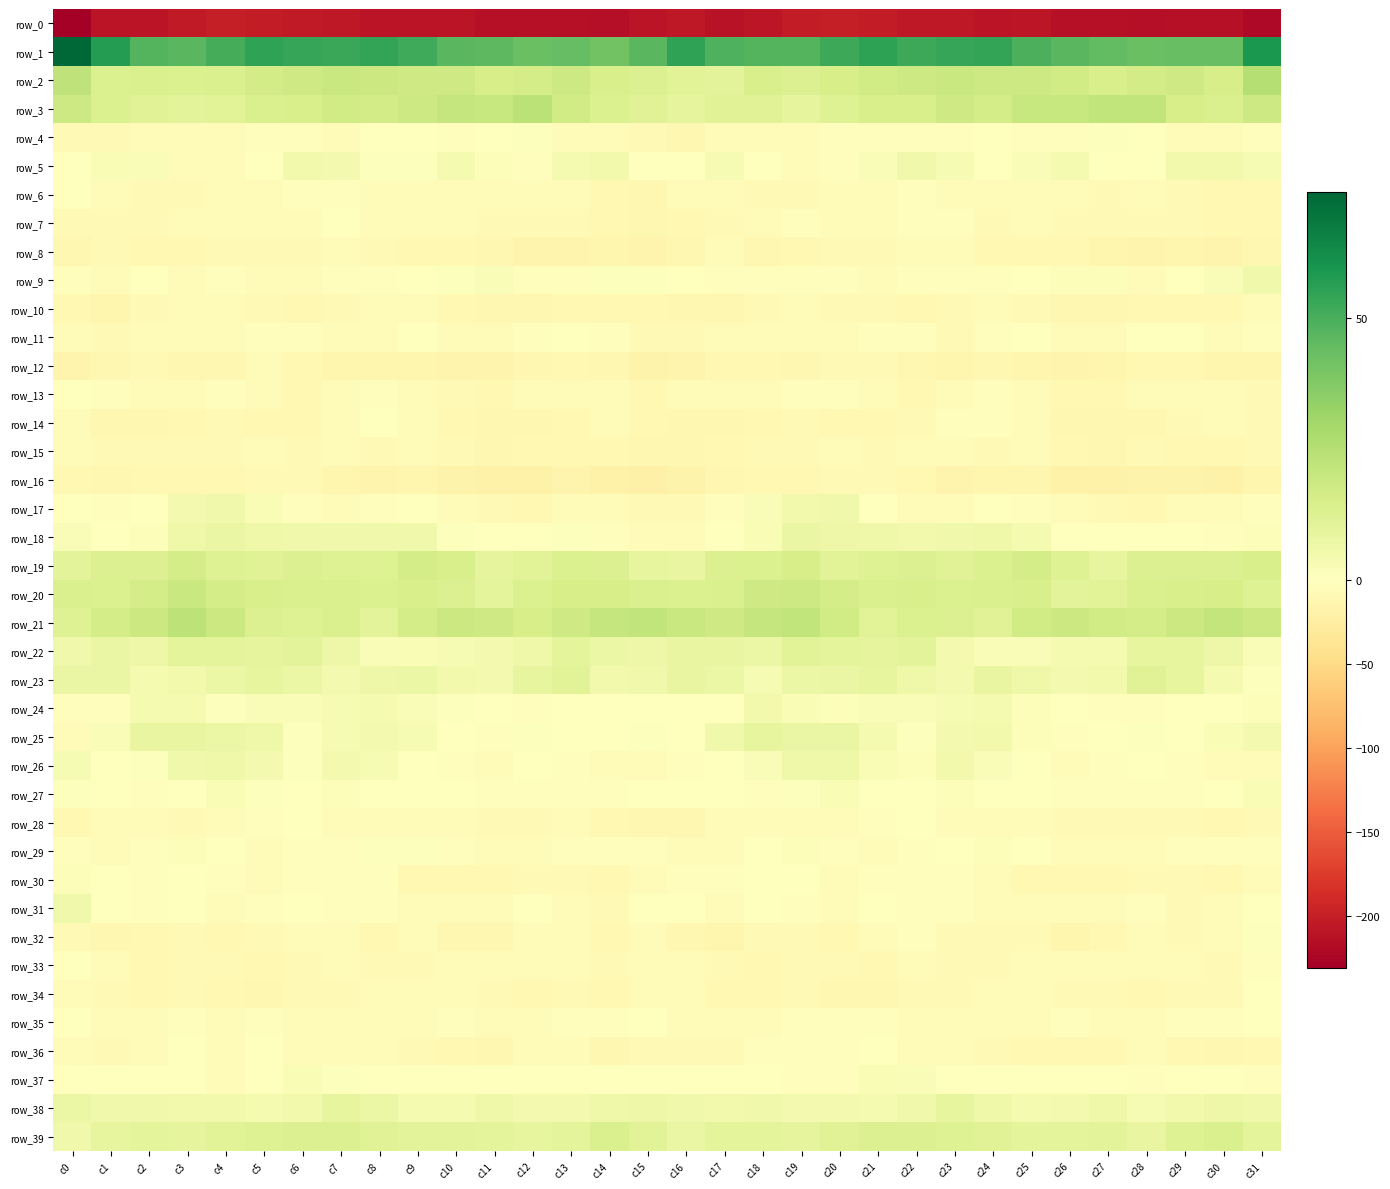

Which category has the highest value across all series?

c0